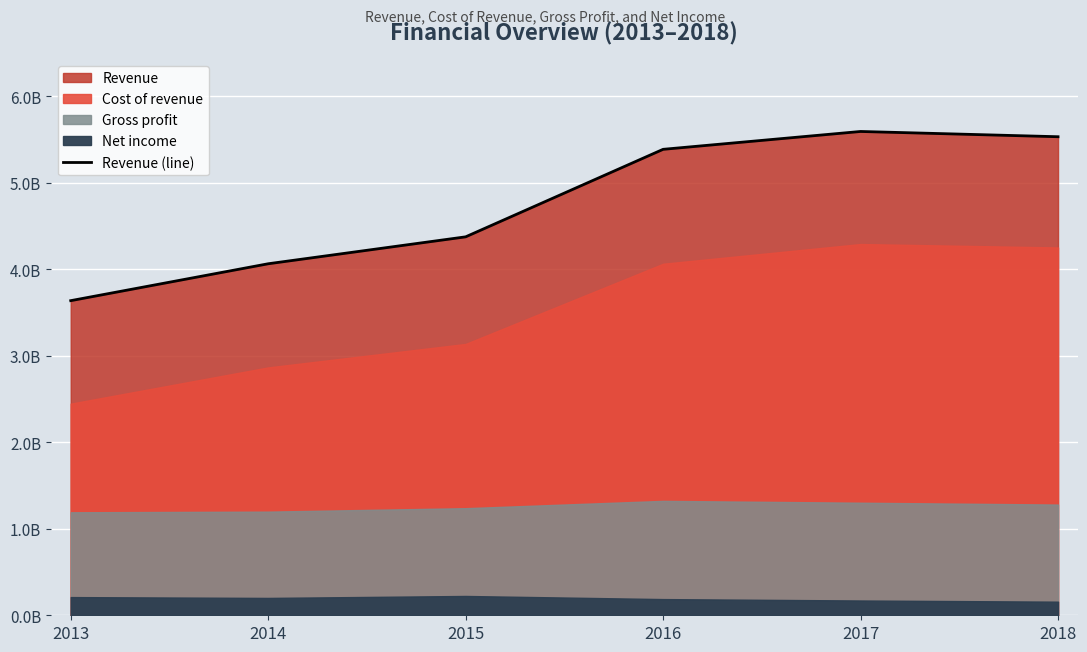

Where is the data nearest to the value 4615169500?

2015